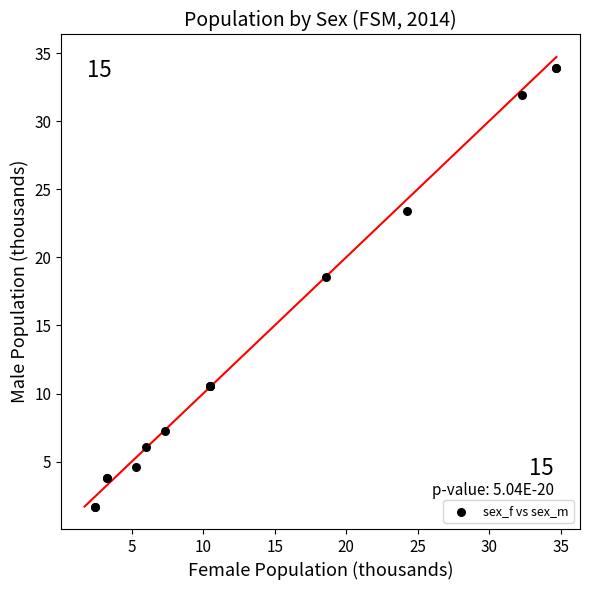

What Y value in the scatter plot is closest to 17?

18.5